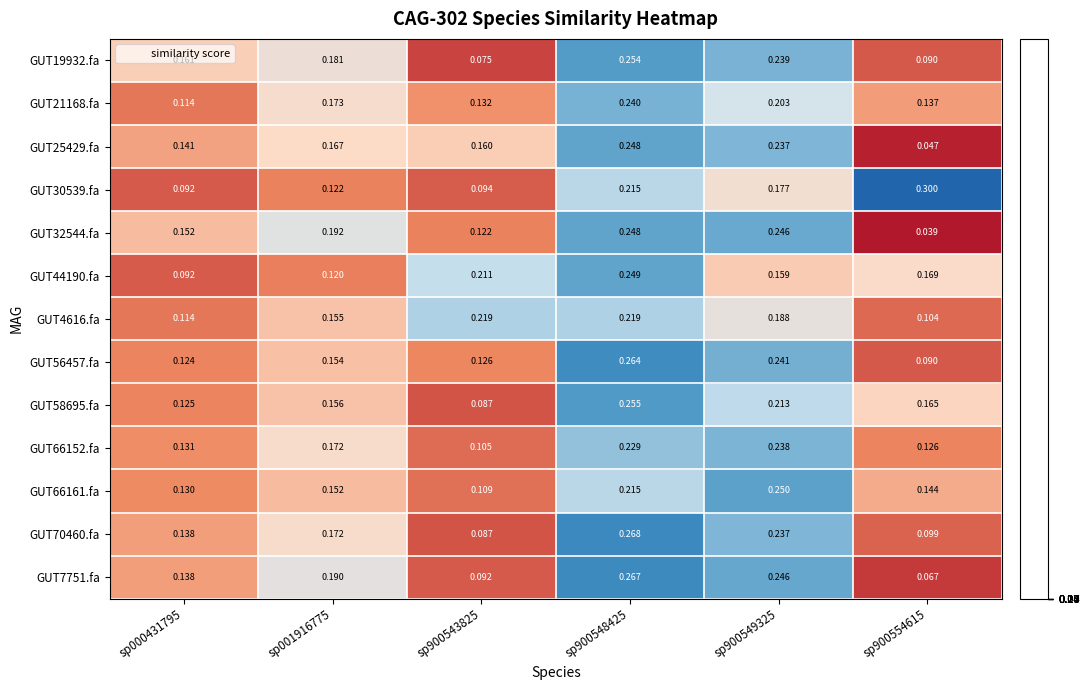

Which series has the widest spread of values?

GUT32544.fa